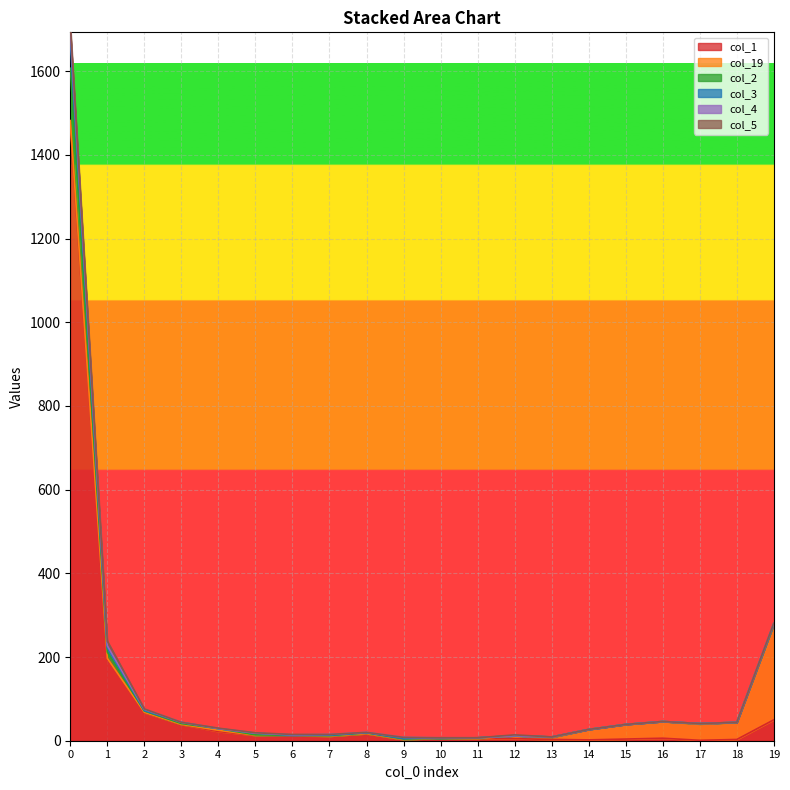

How many interior local peaks does the col_1 series have?

3